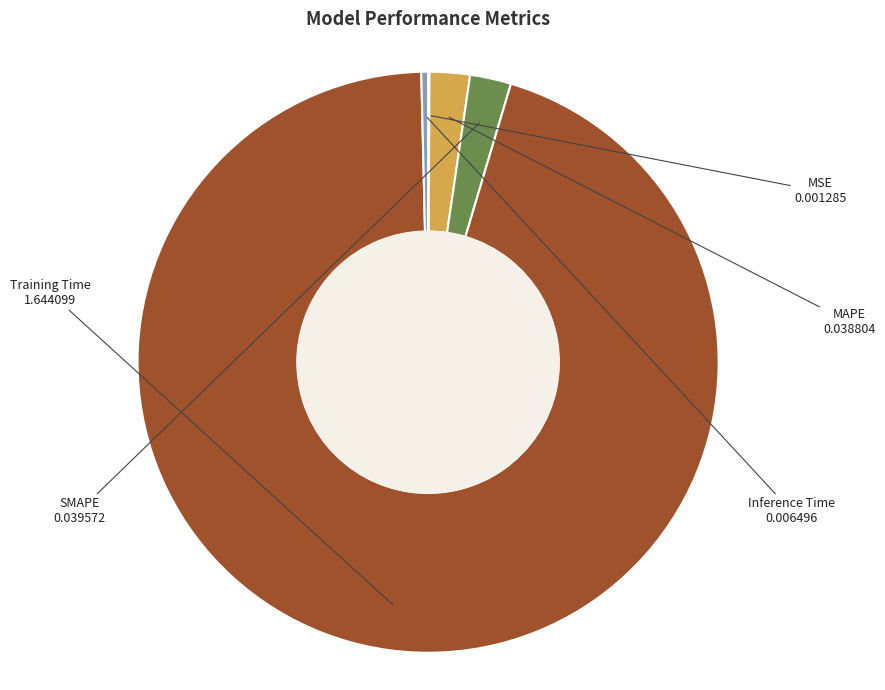

Which slice is the largest?

Training Time